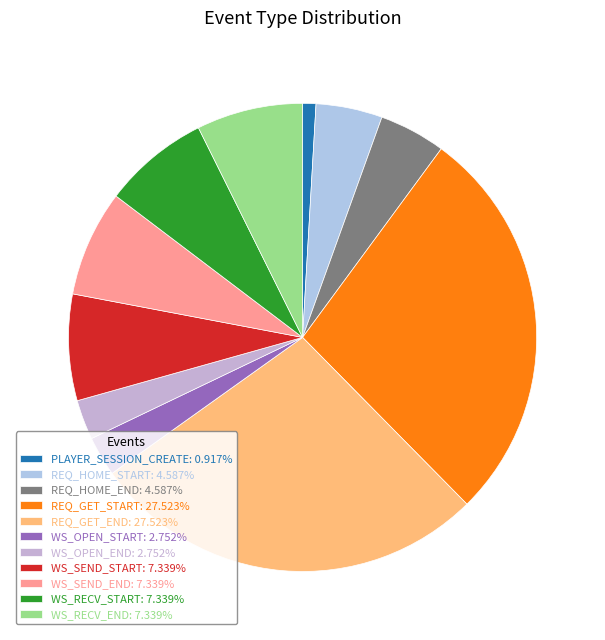

How many slices are in this pie chart?

11